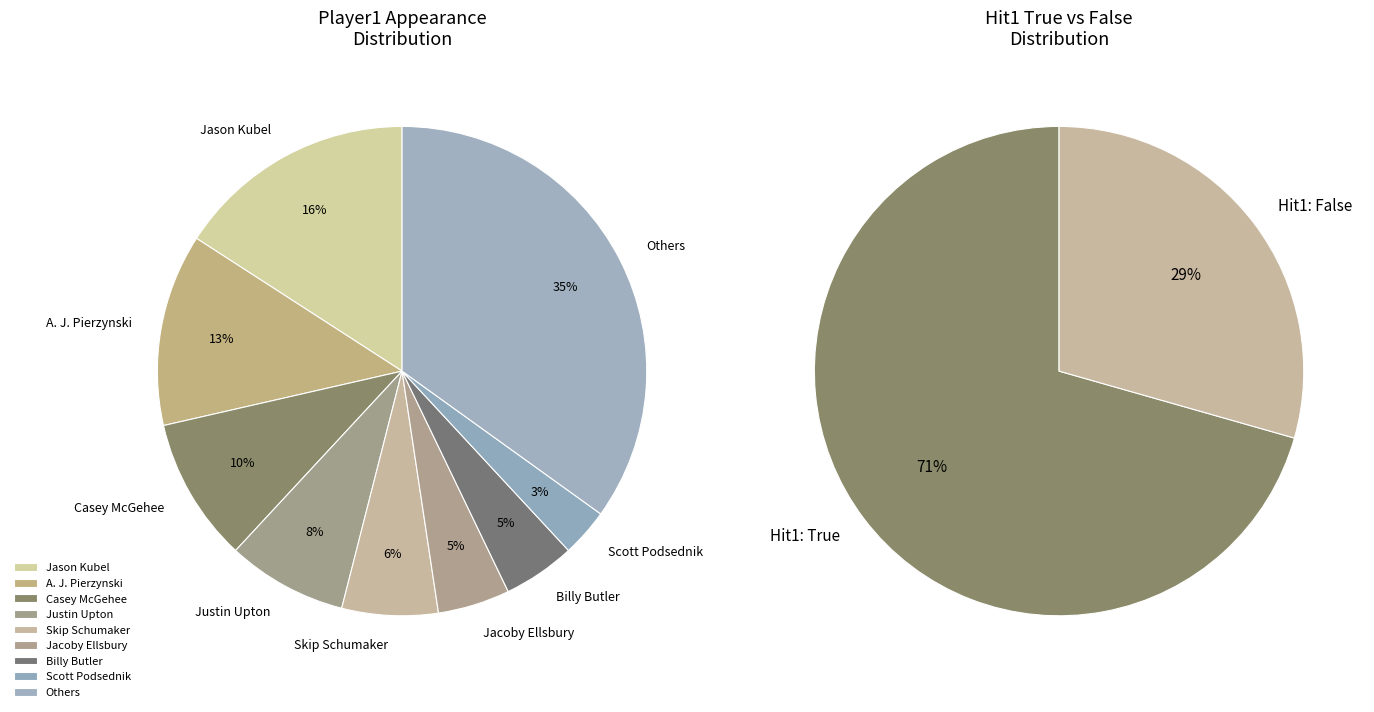

Is there any slice that represents more than half of the pie?

No